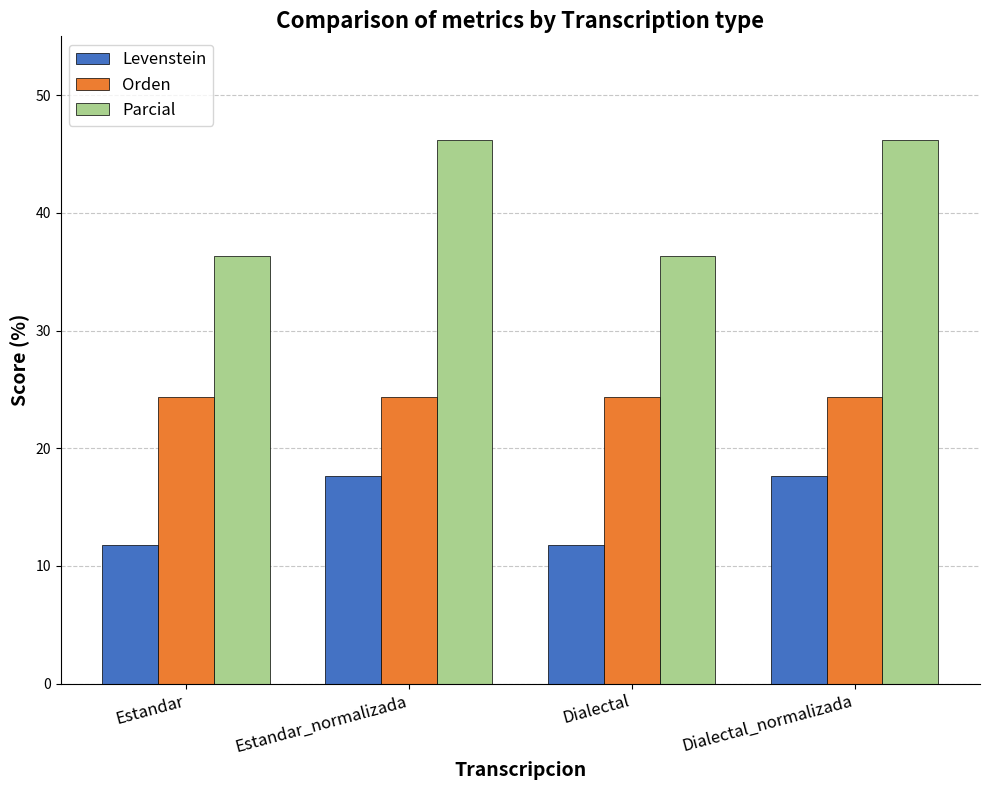

What is the highest value of the Levenstein series?

17.6